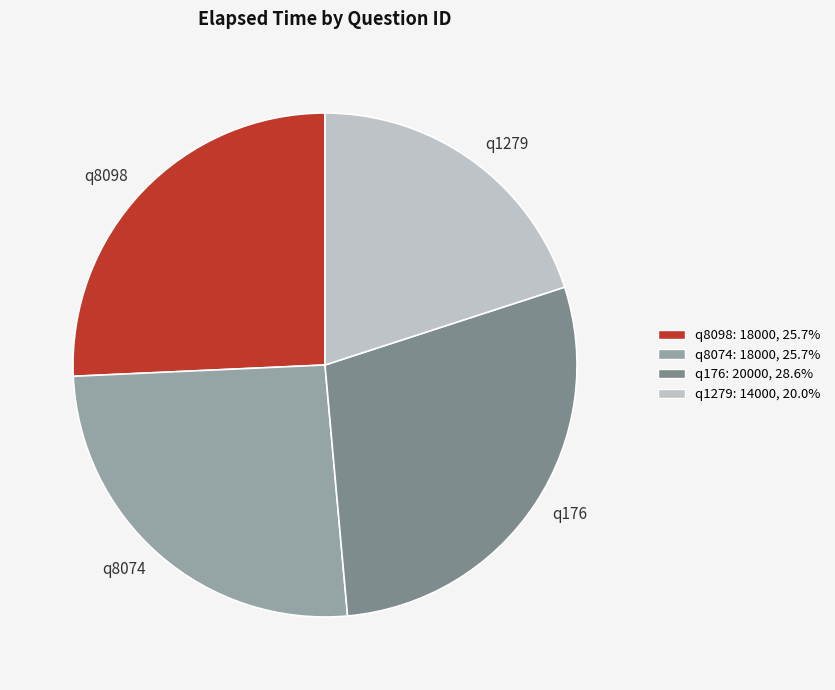

How many segments does this pie chart have?

4